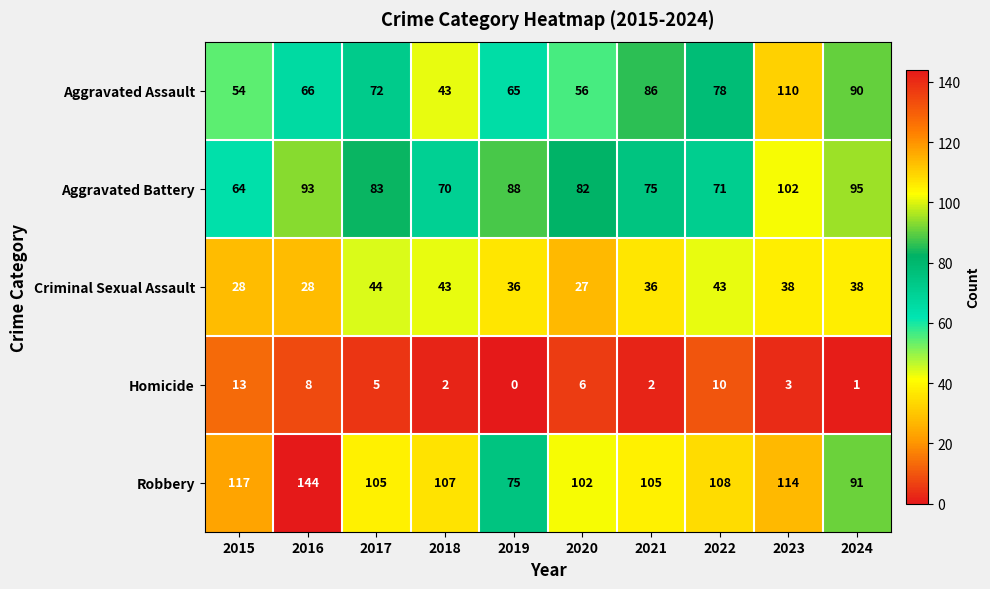

What is the difference between the Aggravated Battery values at 2015 and 2022?

7